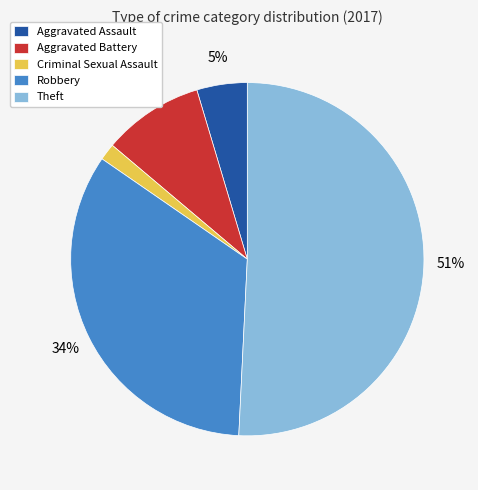

Count the number of slices in the pie.

5